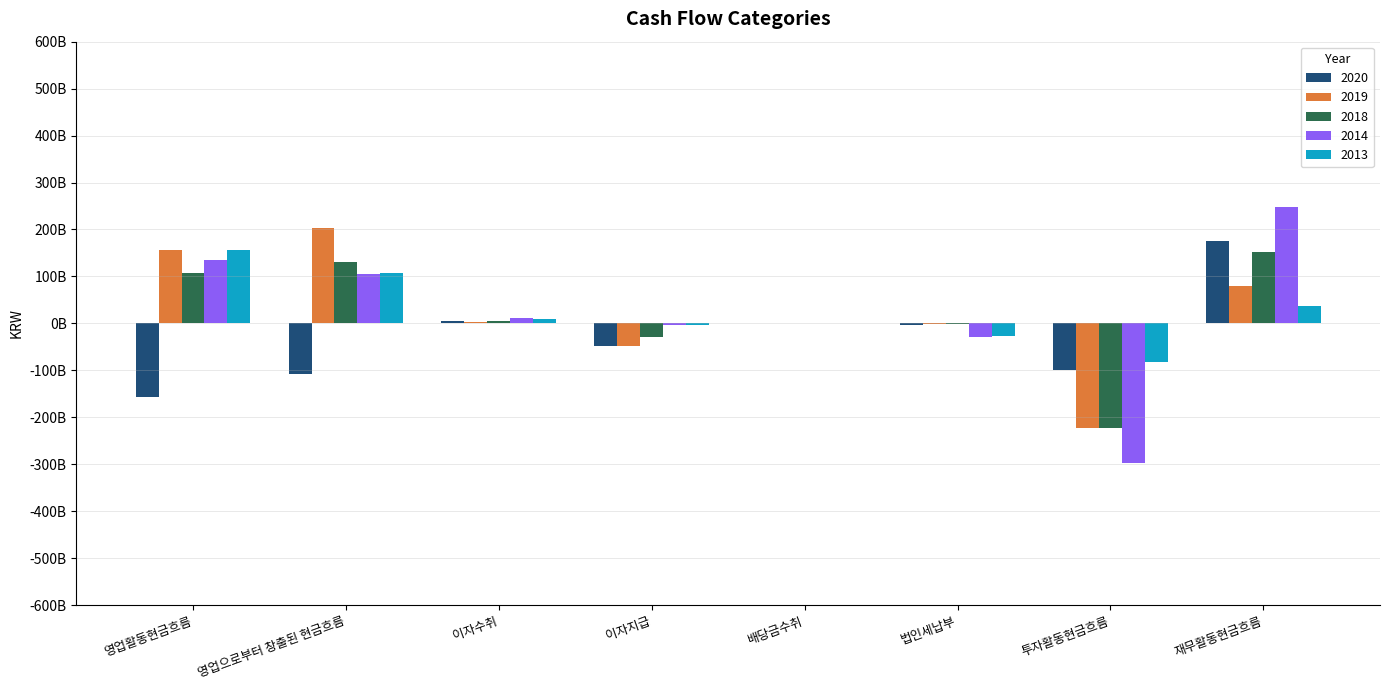

At which category does the chart reach its peak across all series?

재무활동현금흐름